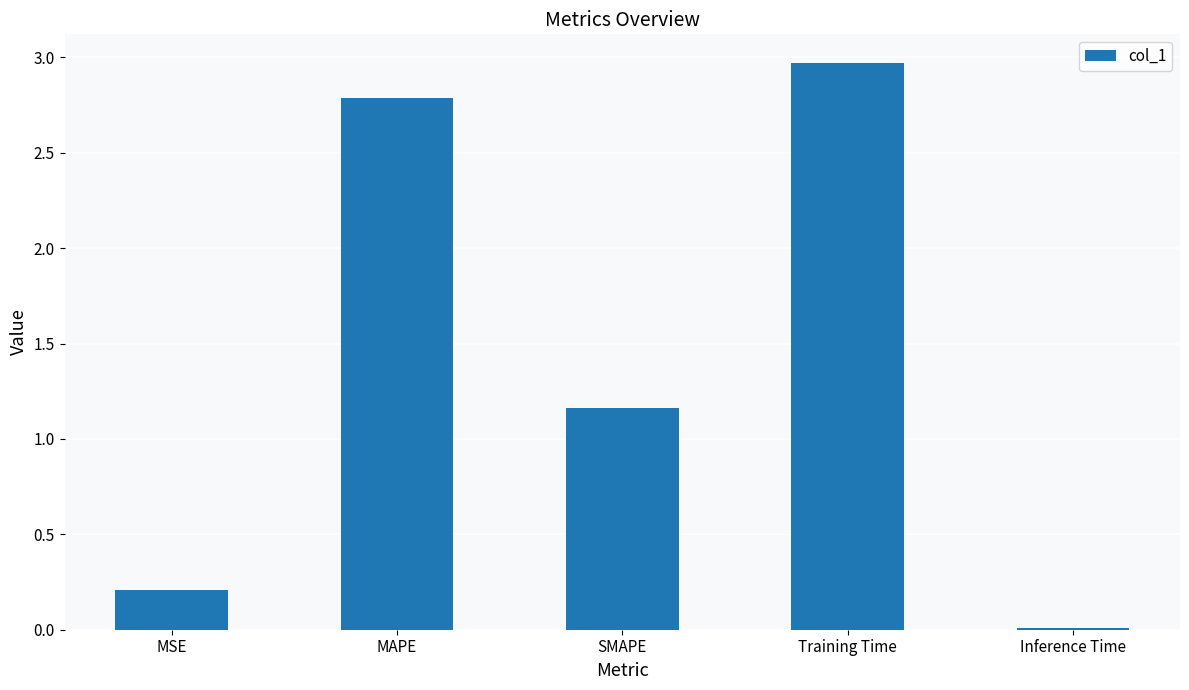

True or false: the data shows 0.0 at Inference Time.

True